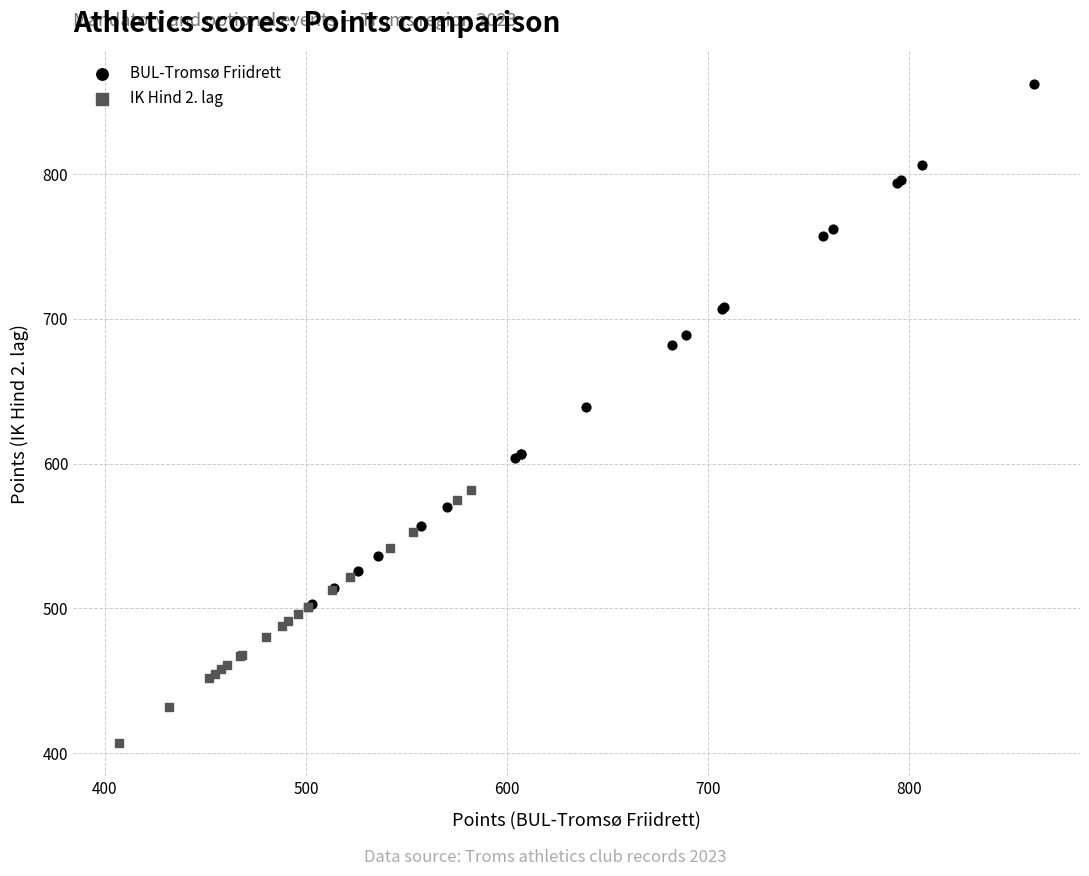

What are all the series names shown in the legend?

BUL-Tromsø Friidrett, IK Hind 2. lag